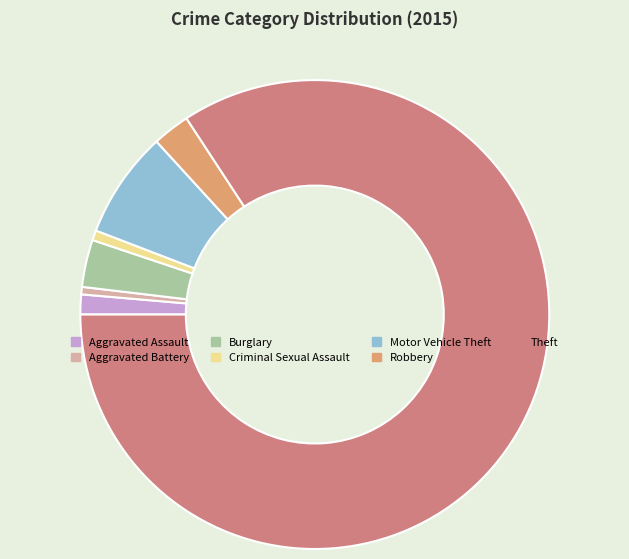

What is the change in value from Burglary to Robbery?

-4